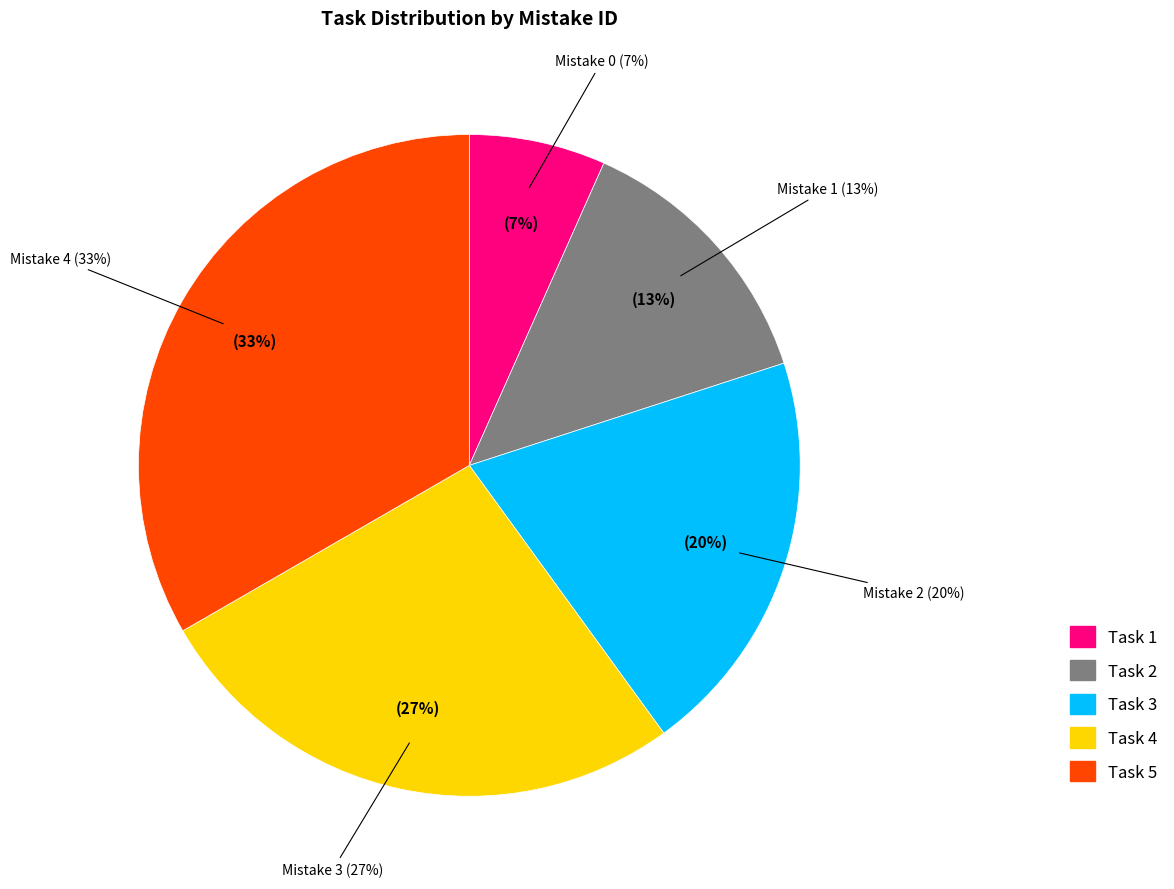

Is there any slice that represents more than half of the pie?

No